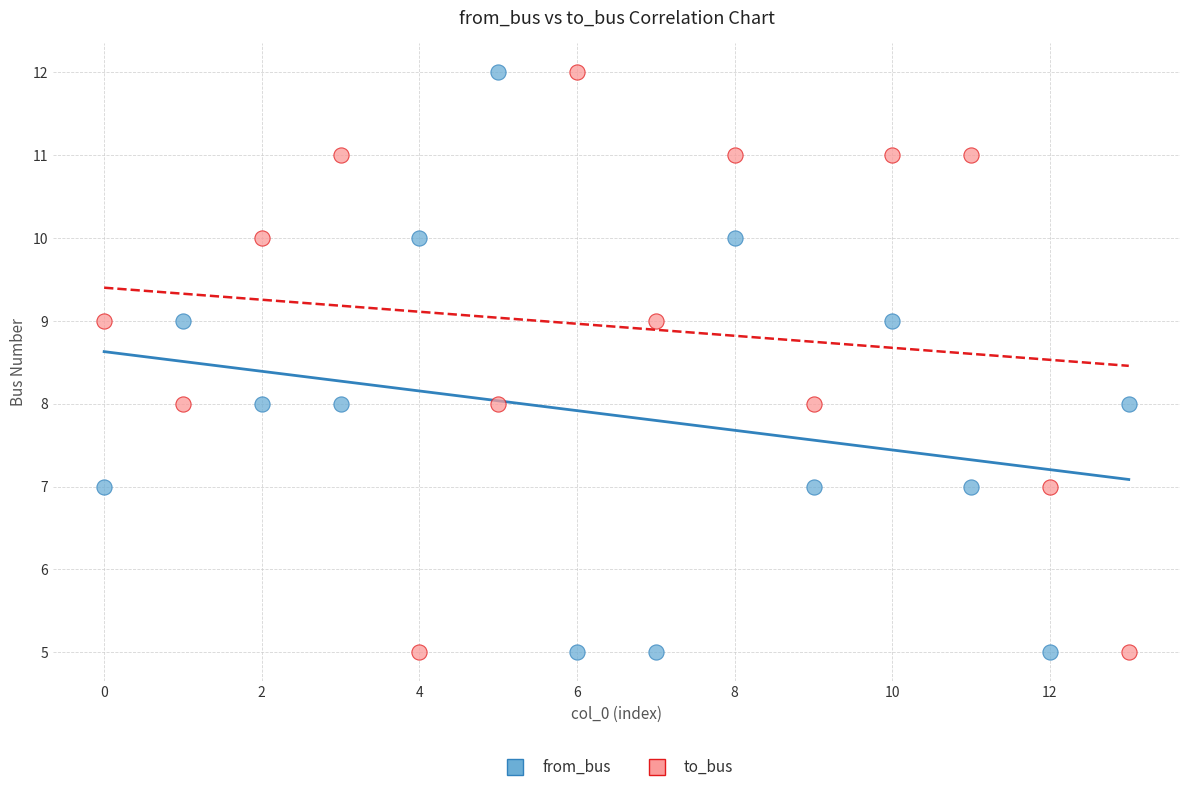

Across all data points, what is the range of Y values (max minus min)?

7